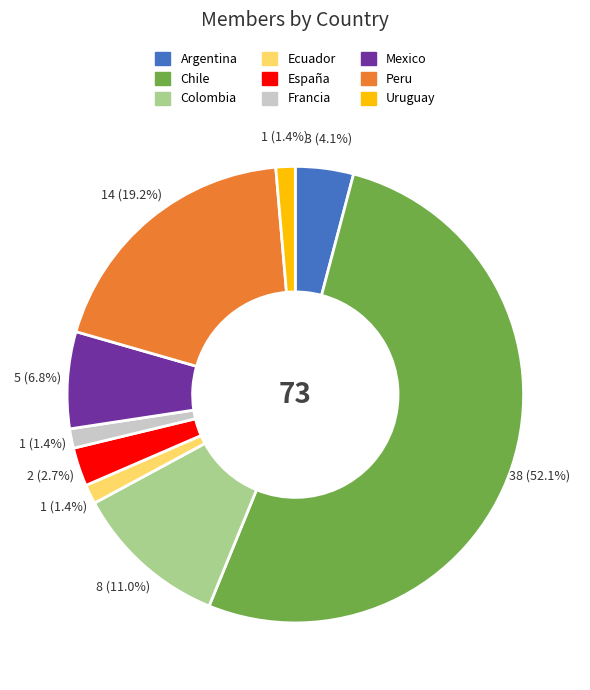

To the nearest percent, what is the combined percentage of Colombia and Argentina?

15%